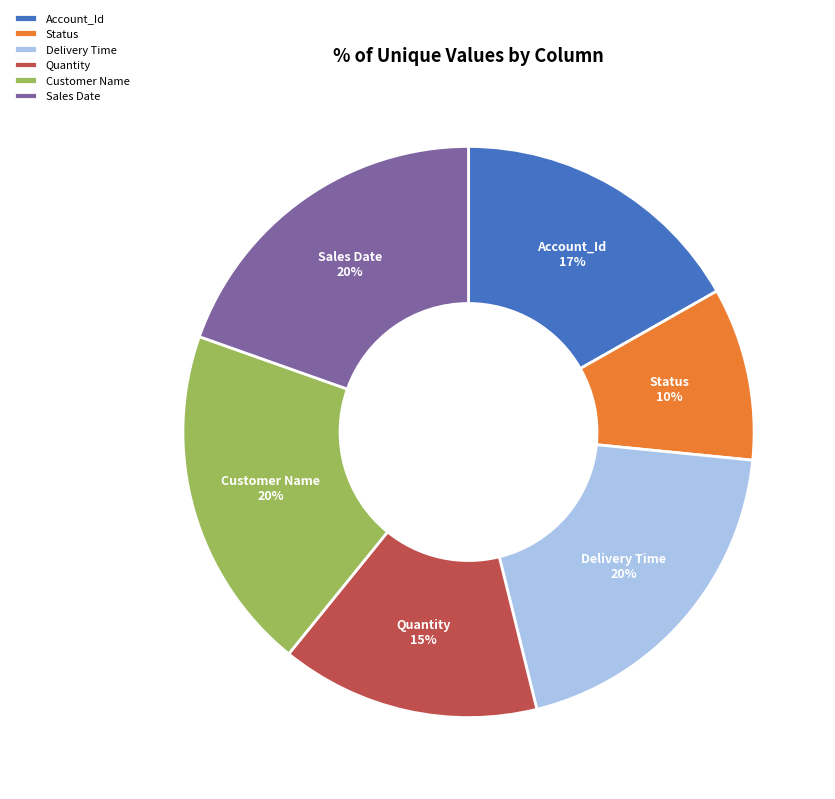

Is there a majority slice in this chart?

No